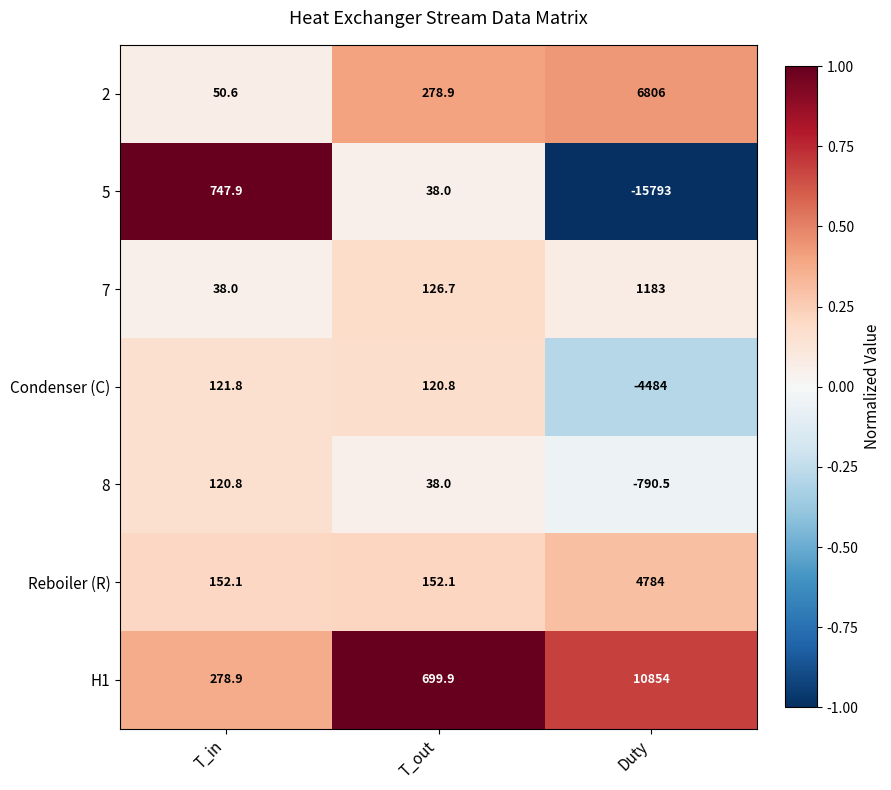

At how many categories does at least one series exceed 0?

3